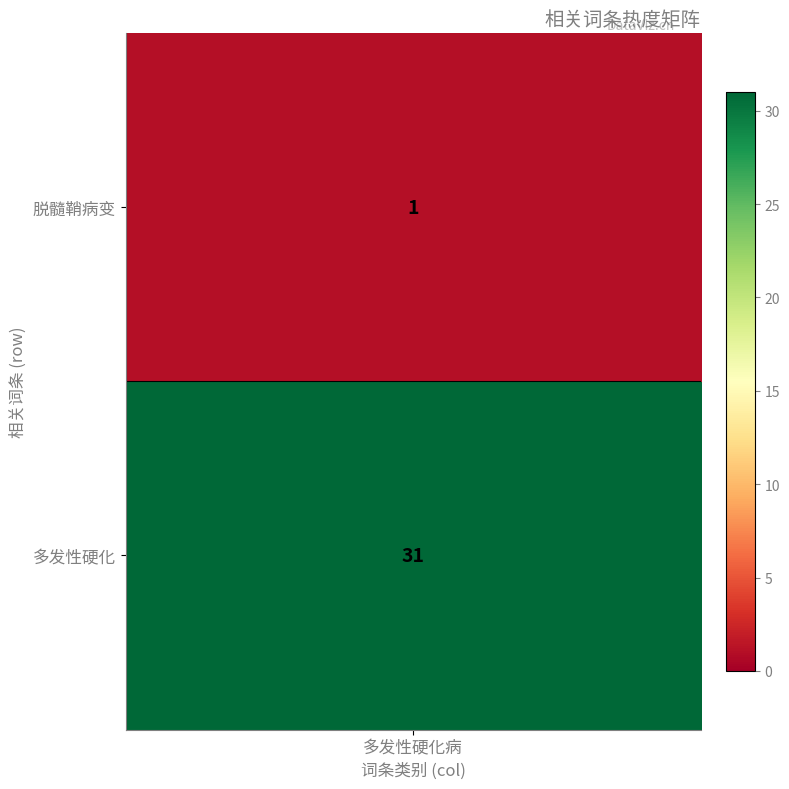

How many values are between 1 and 31?

2